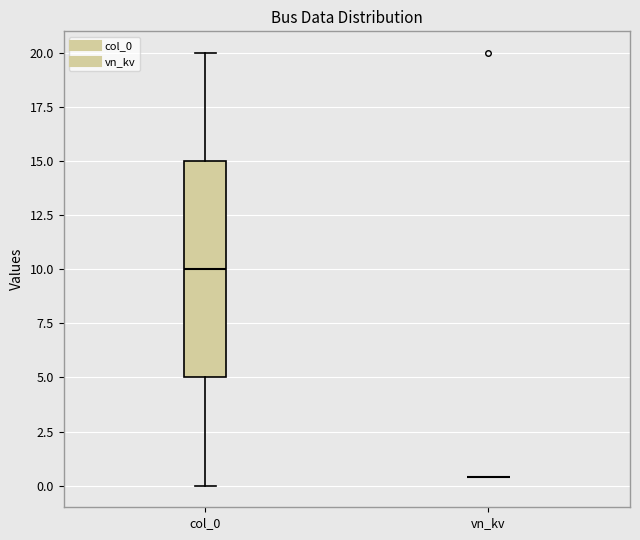

Reading left to right, transcribe this box plot: for each box, give where its median line is, the range the box spans, and where its two whiskers end, as read against the y-axis. The values are not printed on the chart, so give them approximately, as read against the axis.

col_0: median 10.0, box 5.0 to 15.0, whiskers 0.0 to 20.0
vn_kv: box collapsed to a line at 0.5, whiskers 0.5 to 0.5